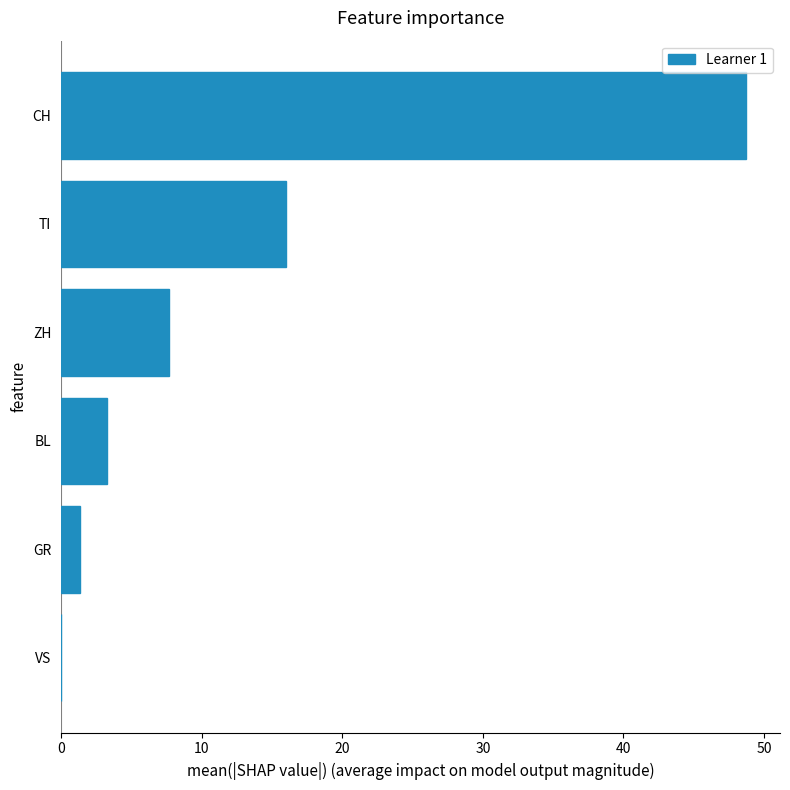

The value at GR is 1.4. True or false?

True